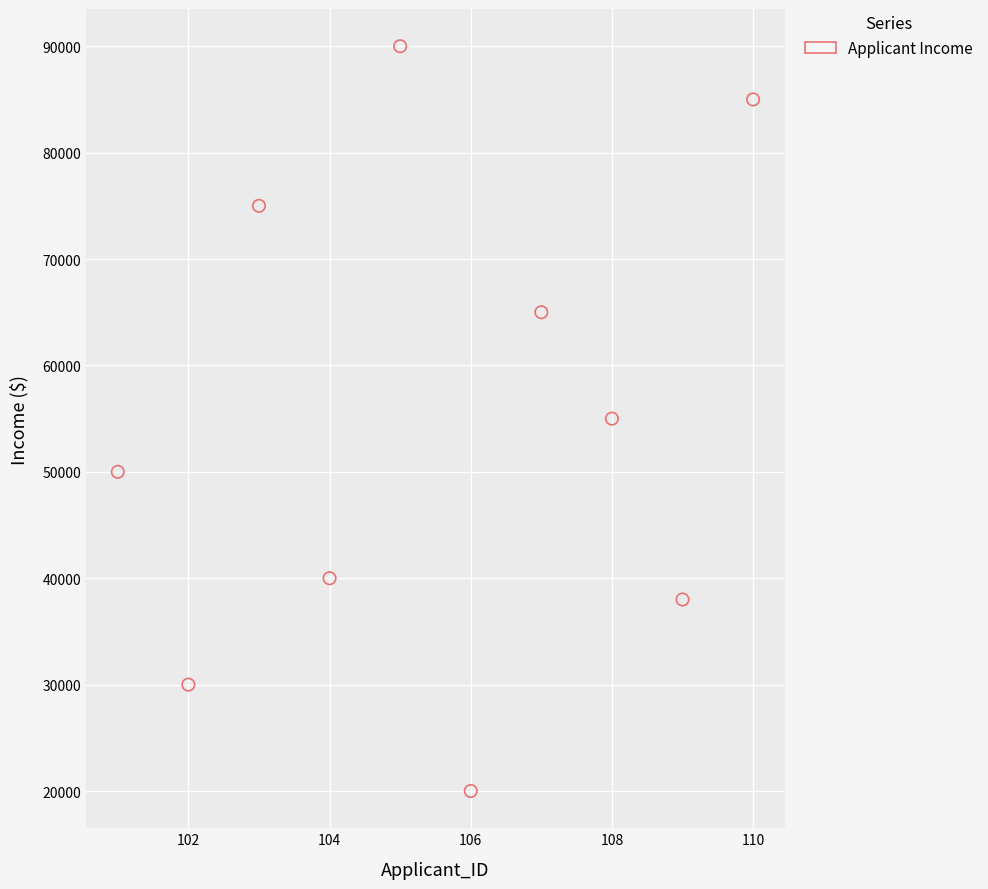

What is the average X value?

106